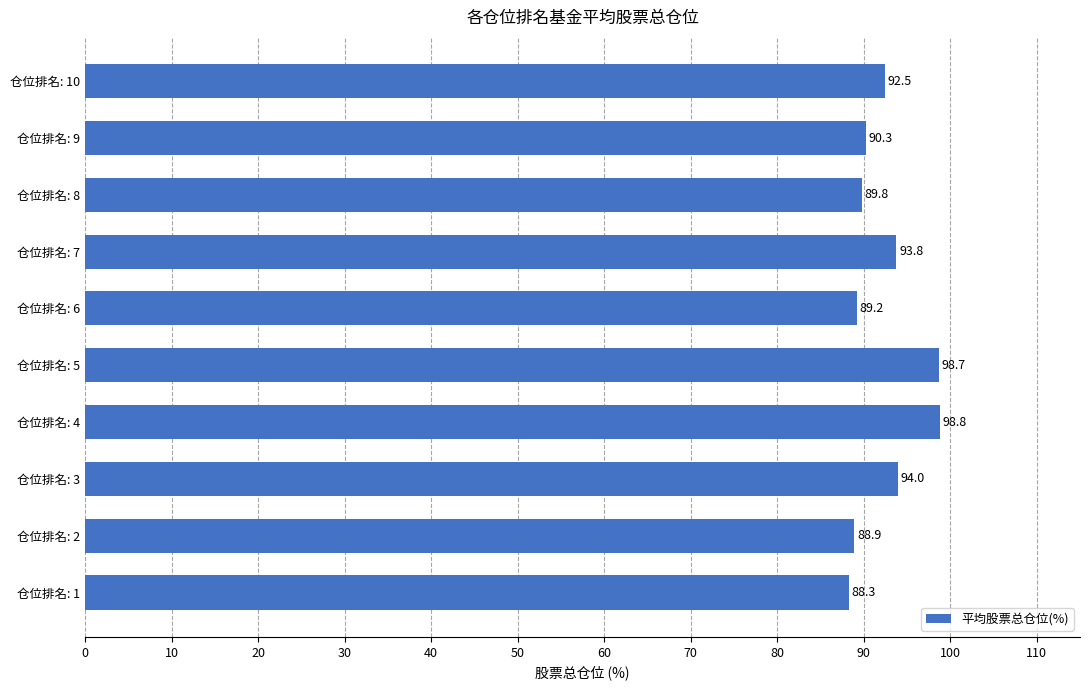

What is the average value?

92.4